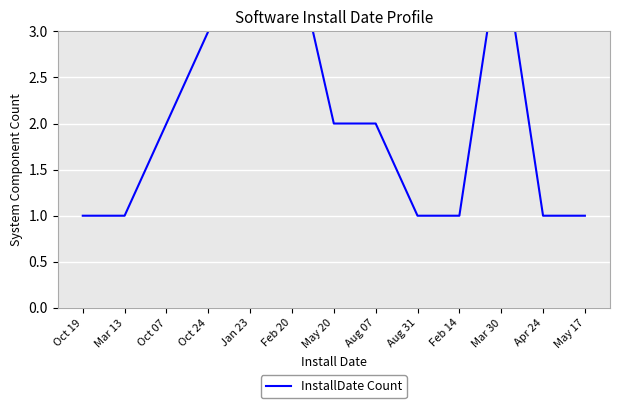

How many lines are shown in the chart?

1